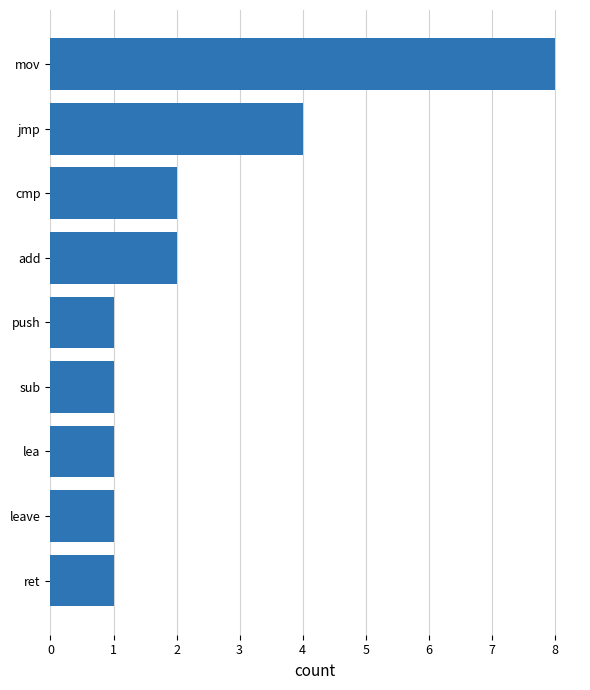

What is the difference between the maximum and minimum values?

7